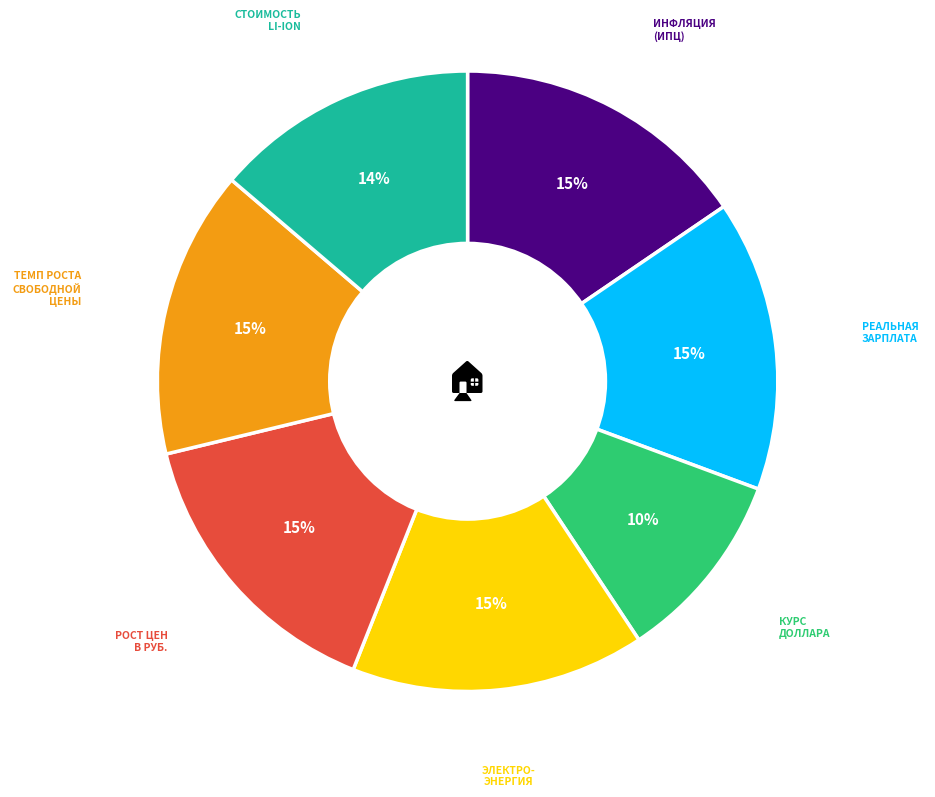

Is there a majority slice in this chart?

No